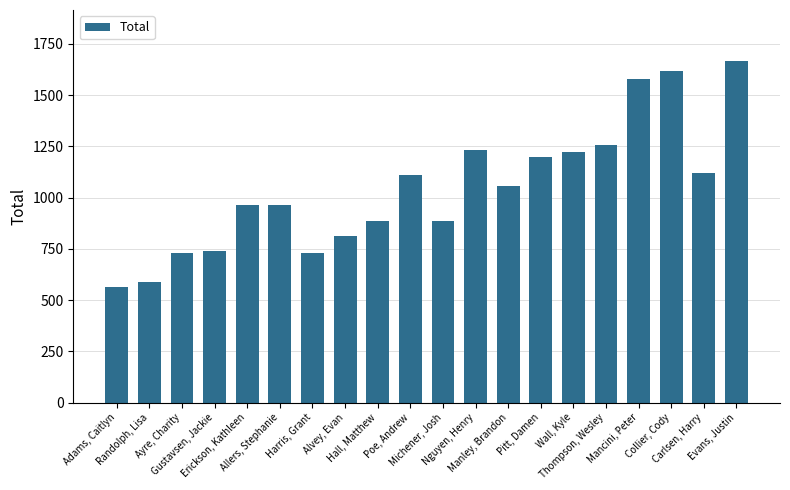

Are the bars horizontal?

No